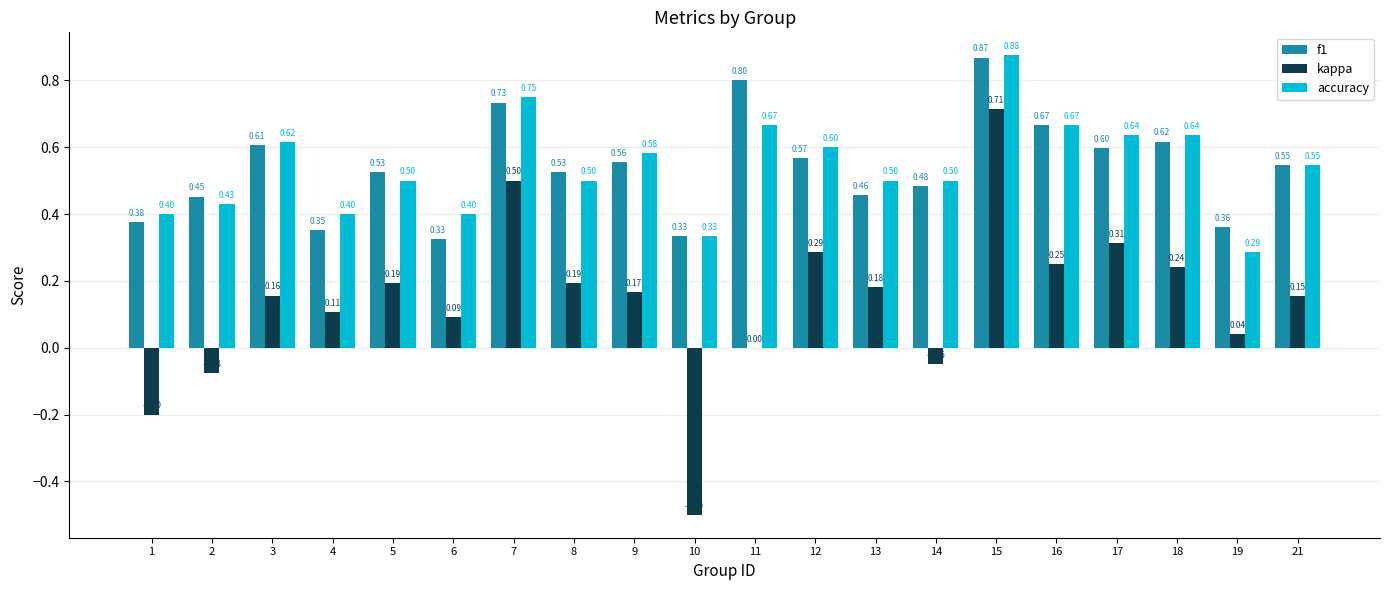

Between 5 and 7, which series saw the biggest shift?

kappa